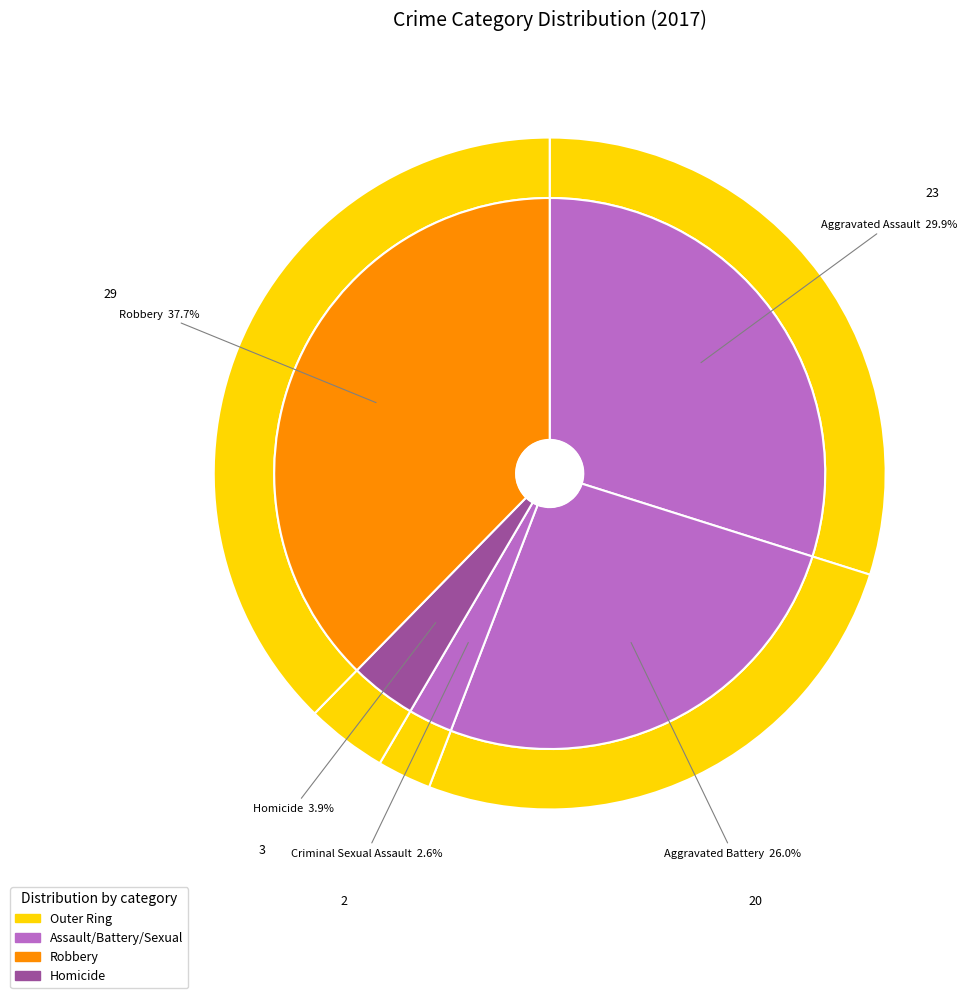

What percentage is the Aggravated Assault slice, to the nearest percent?

30%